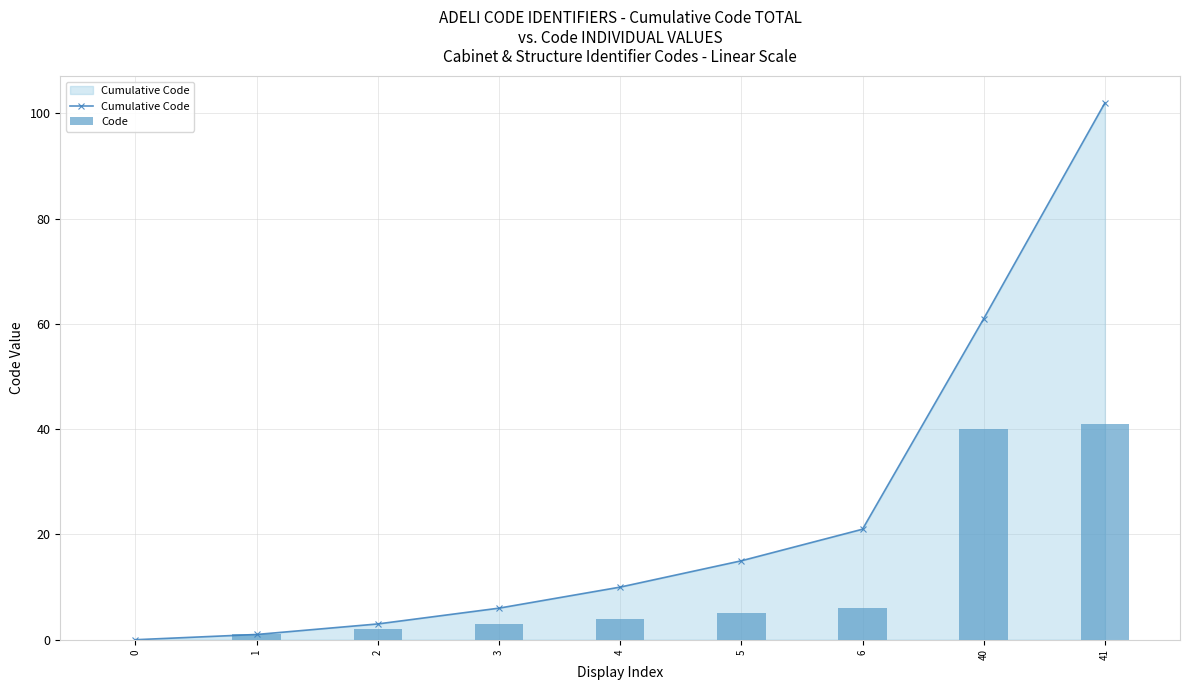

Does the chart contain stacked bars?

No